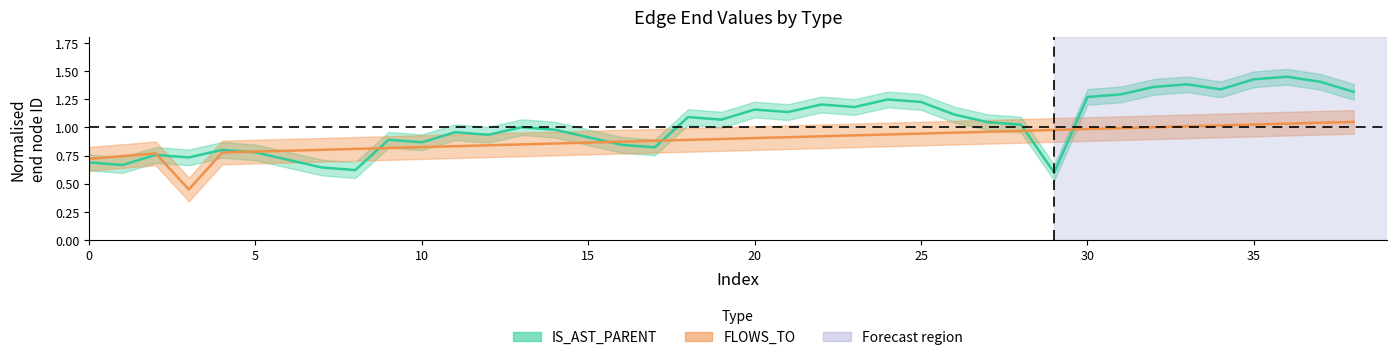

Which category has the highest value in the FLOWS_TO_end series?

38